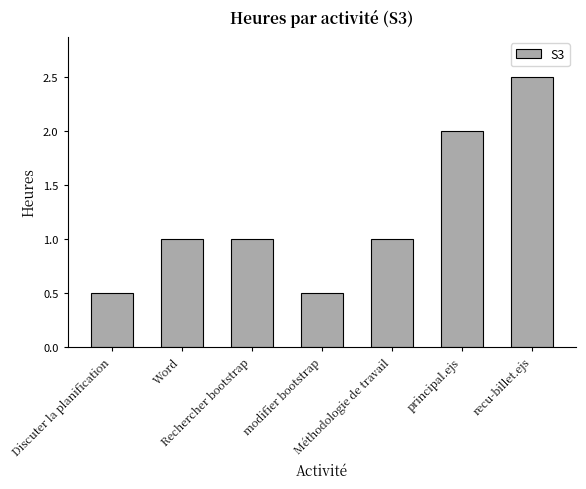

True or false: the data shows 1.0 at Rechercher bootstrap.

True